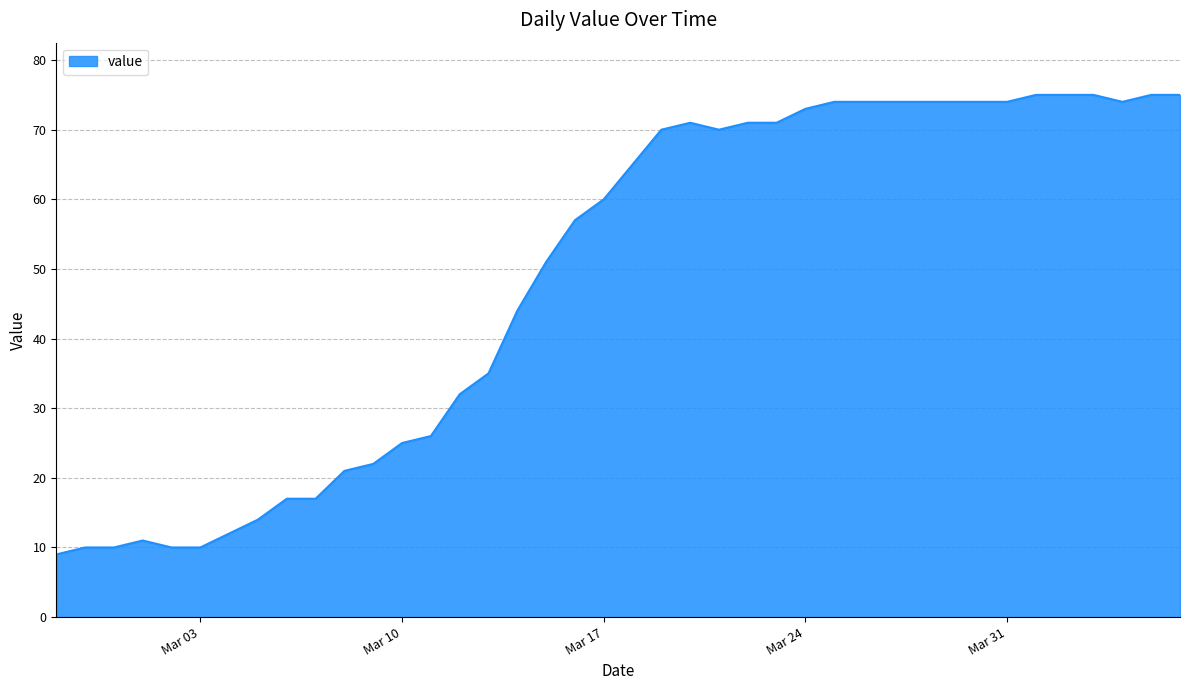

What is the minimum value shown in the chart?

9